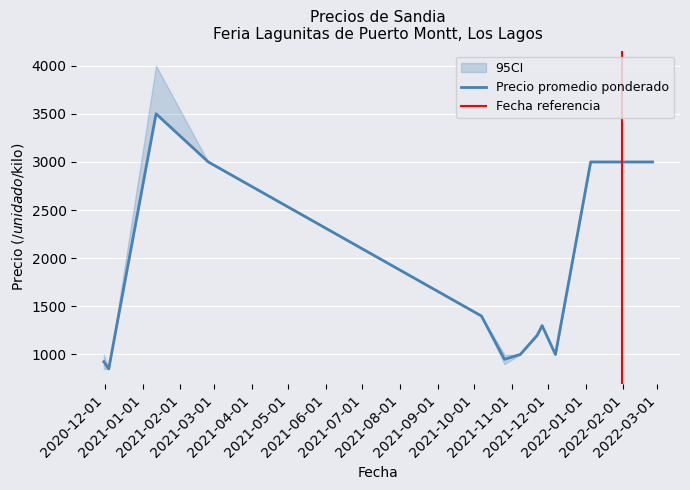

How many data points in Precio minimo are less than 3000?

8